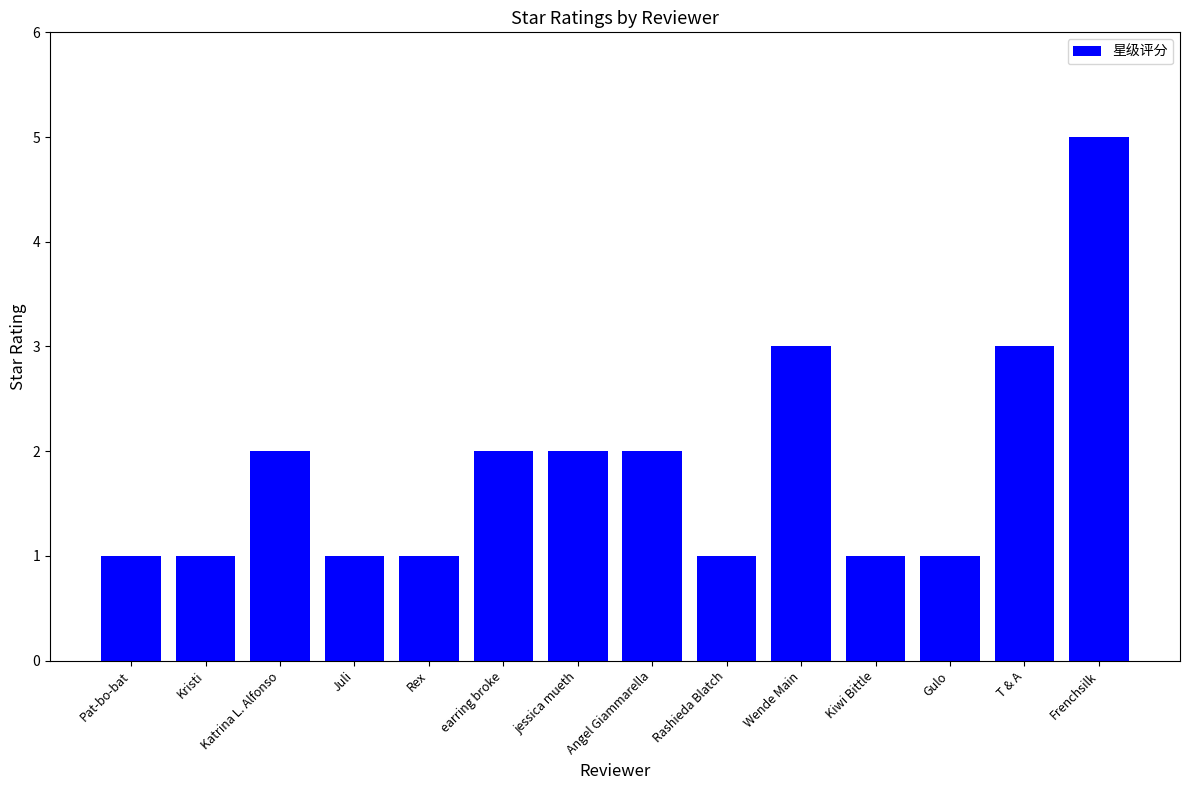

What is the label of the 14th bar from the right?

Pat-bo-bat